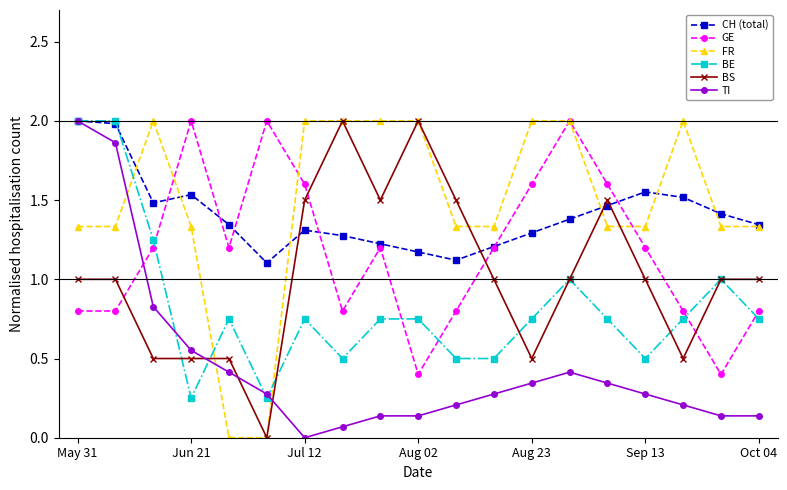

Which series has the largest total across all categories?

FR